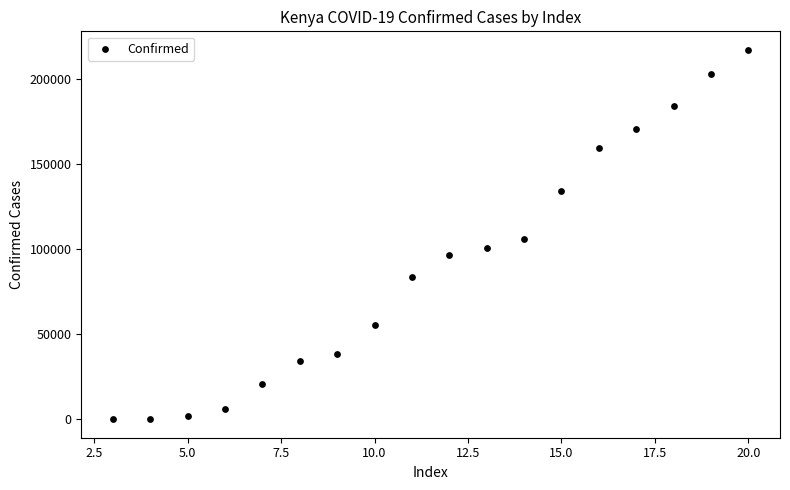

What Y value in the scatter plot is closest to 108667?

105973